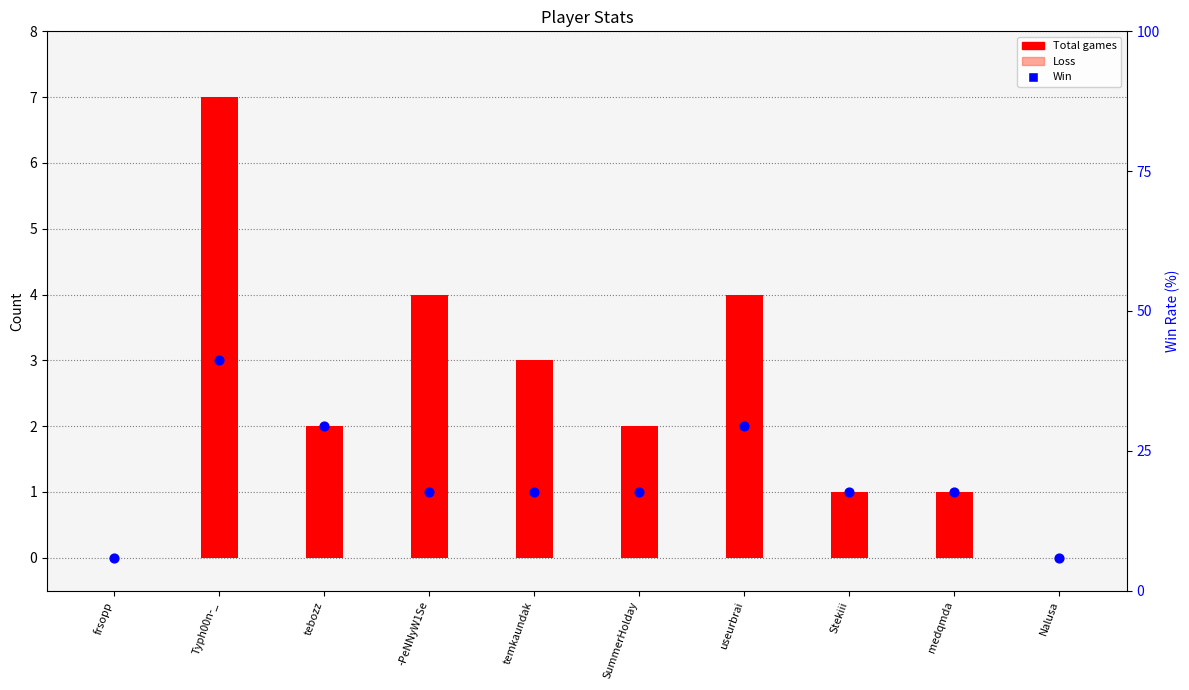

What is the ratio of the value at useurbrai to the value at tebozz?

1.0